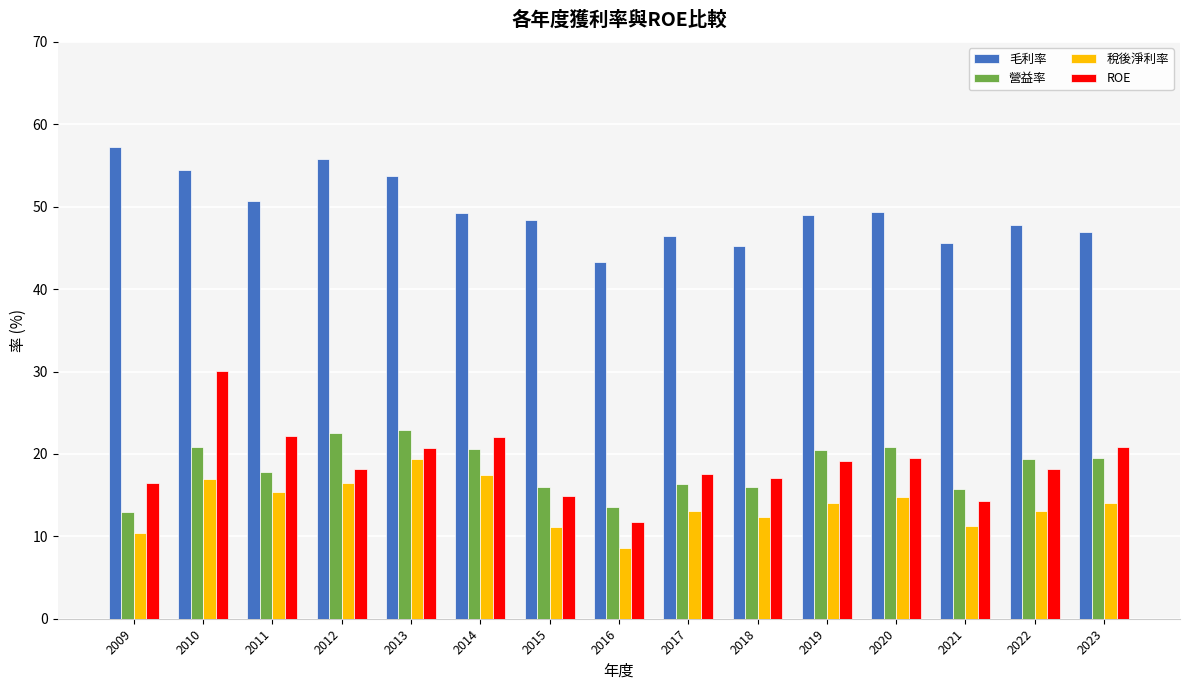

What is the average value of the 營益率 series?

18.4